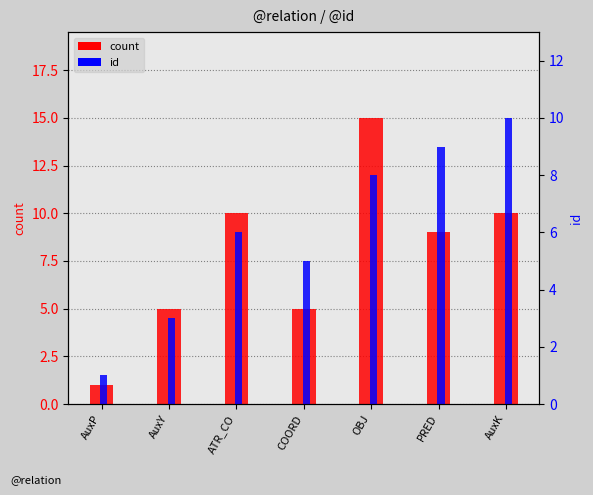

At which category does the chart reach its peak across all series?

OBJ